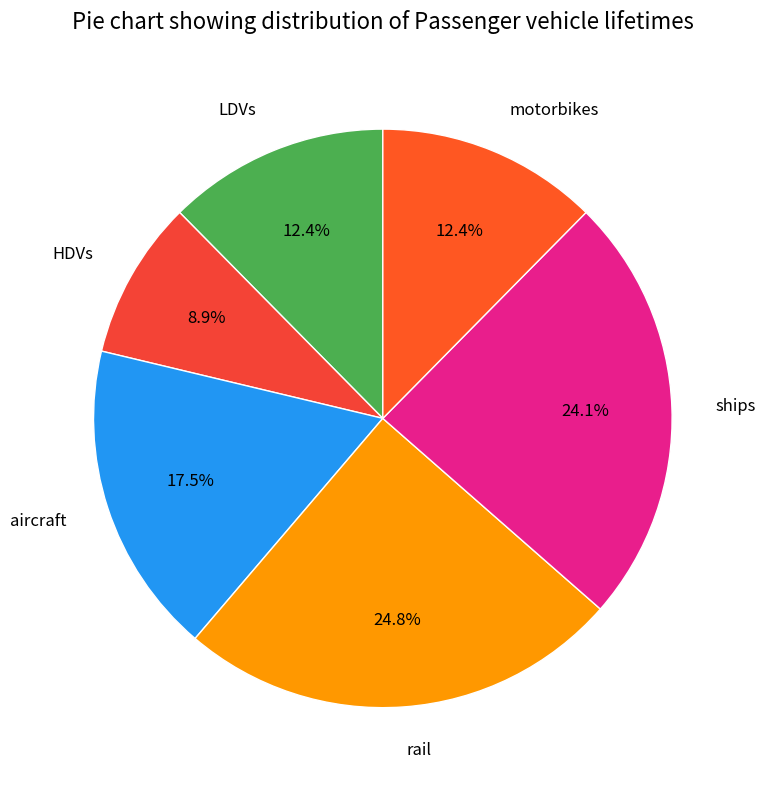

Combined, do aircraft and ships account for over 50%?

No